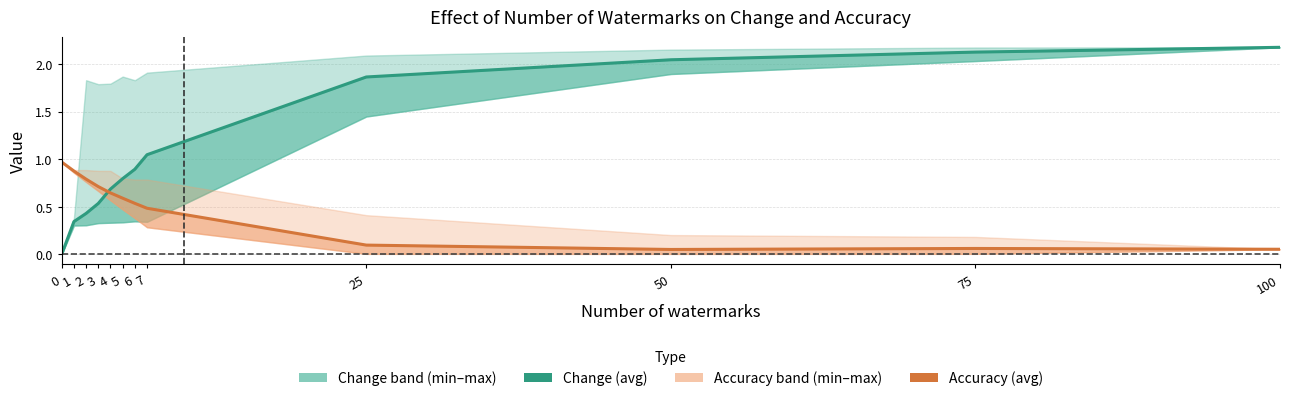

What is the difference between the Accuracy (avg) values at 25 and 0?

0.9